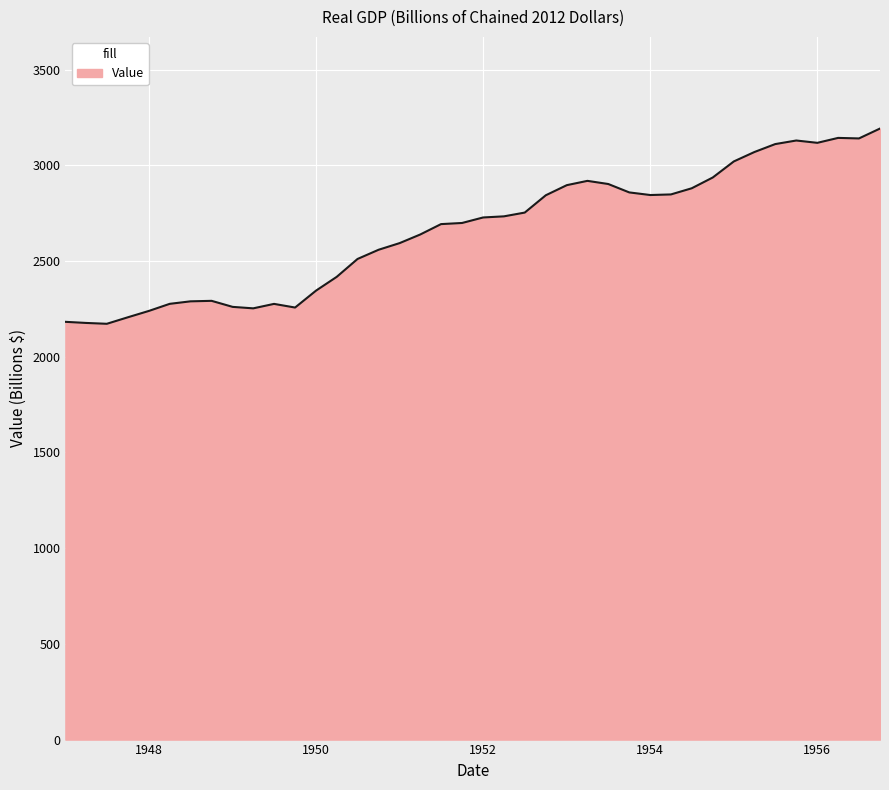

What is the maximum value shown in the chart?

3192.6